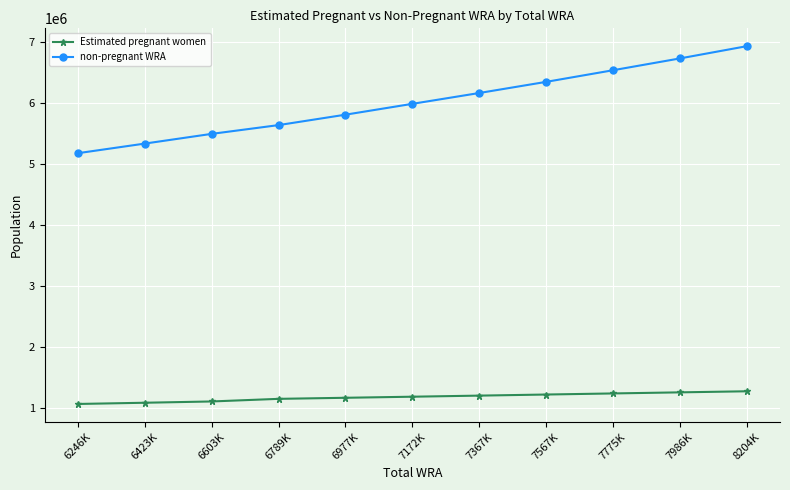

At which category is the sum across all series the highest?

8204K